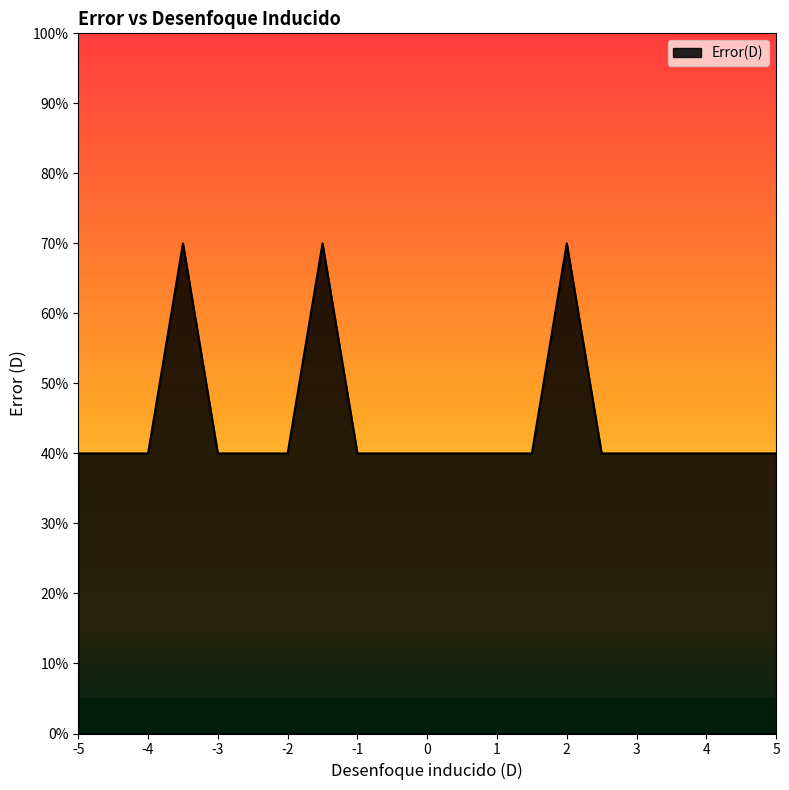

Is this an area chart (filled region under the line)?

Yes